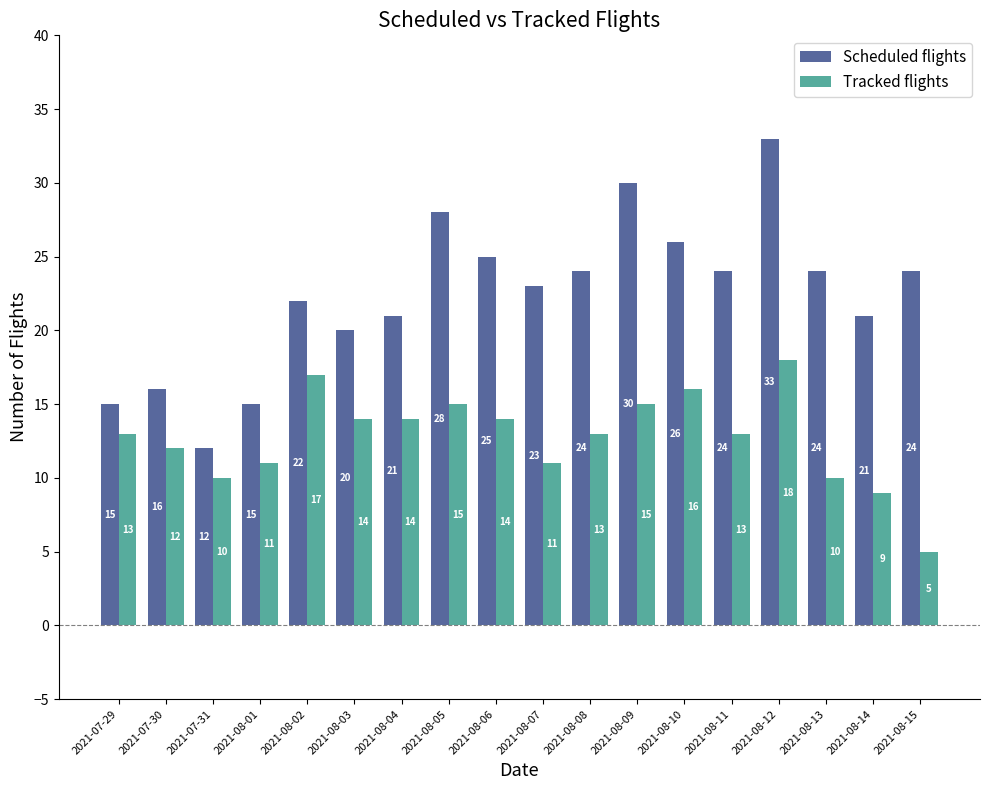

How many distinct data groups are displayed?

2